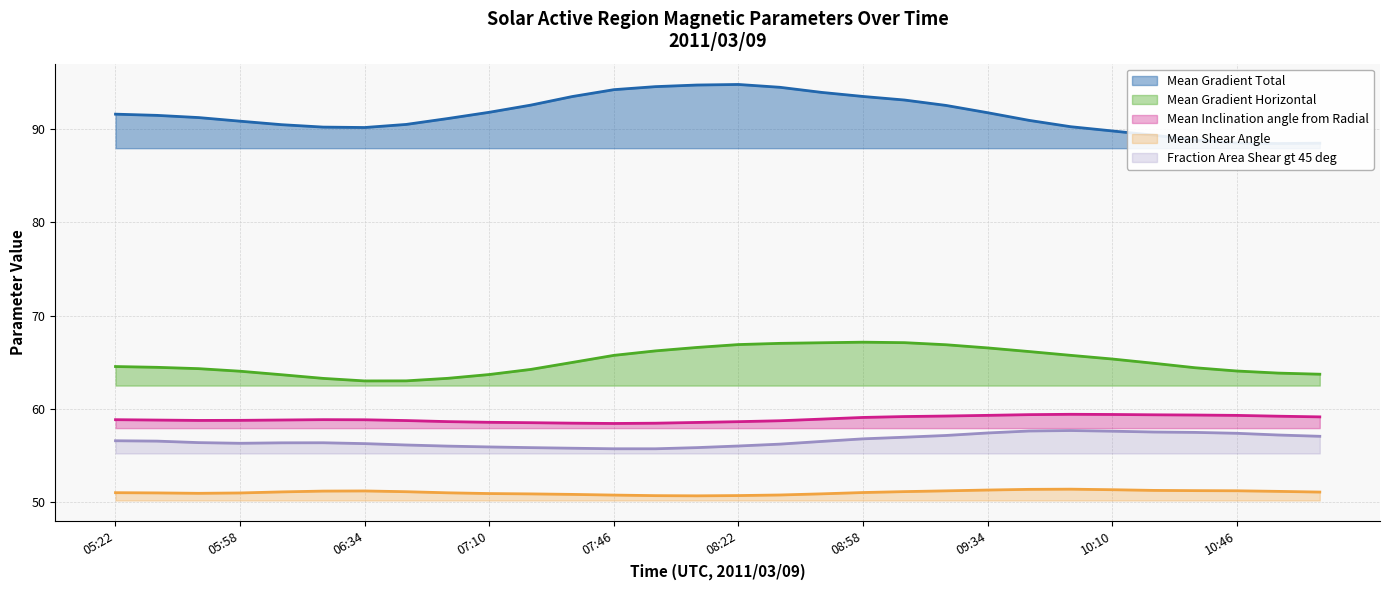

The value of Mean Gradient Horizontal at 08:22 is 66.9. True or false?

True